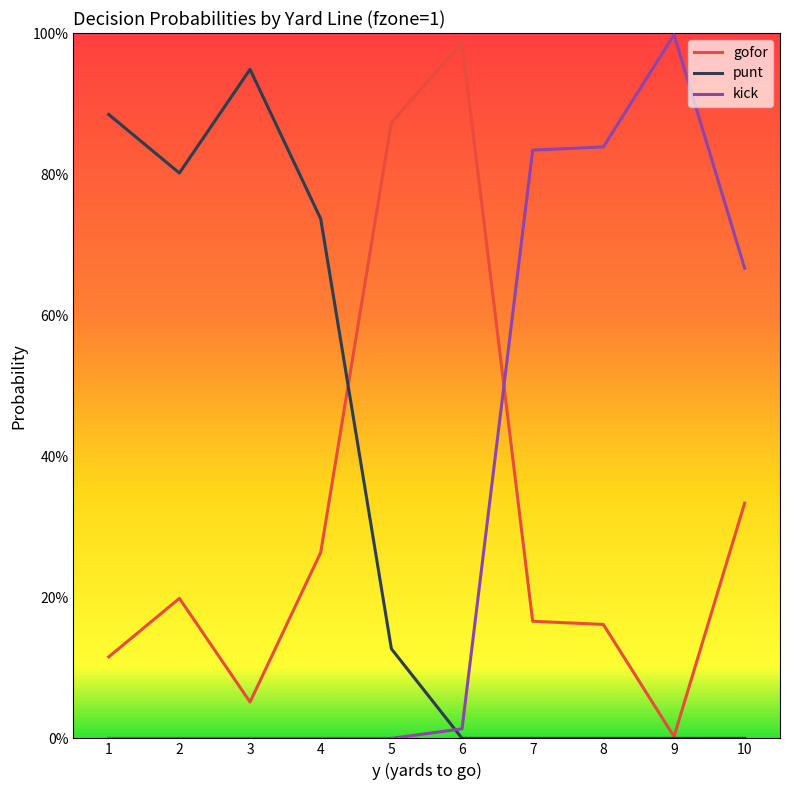

Does the chart display data point markers on the line(s)?

No